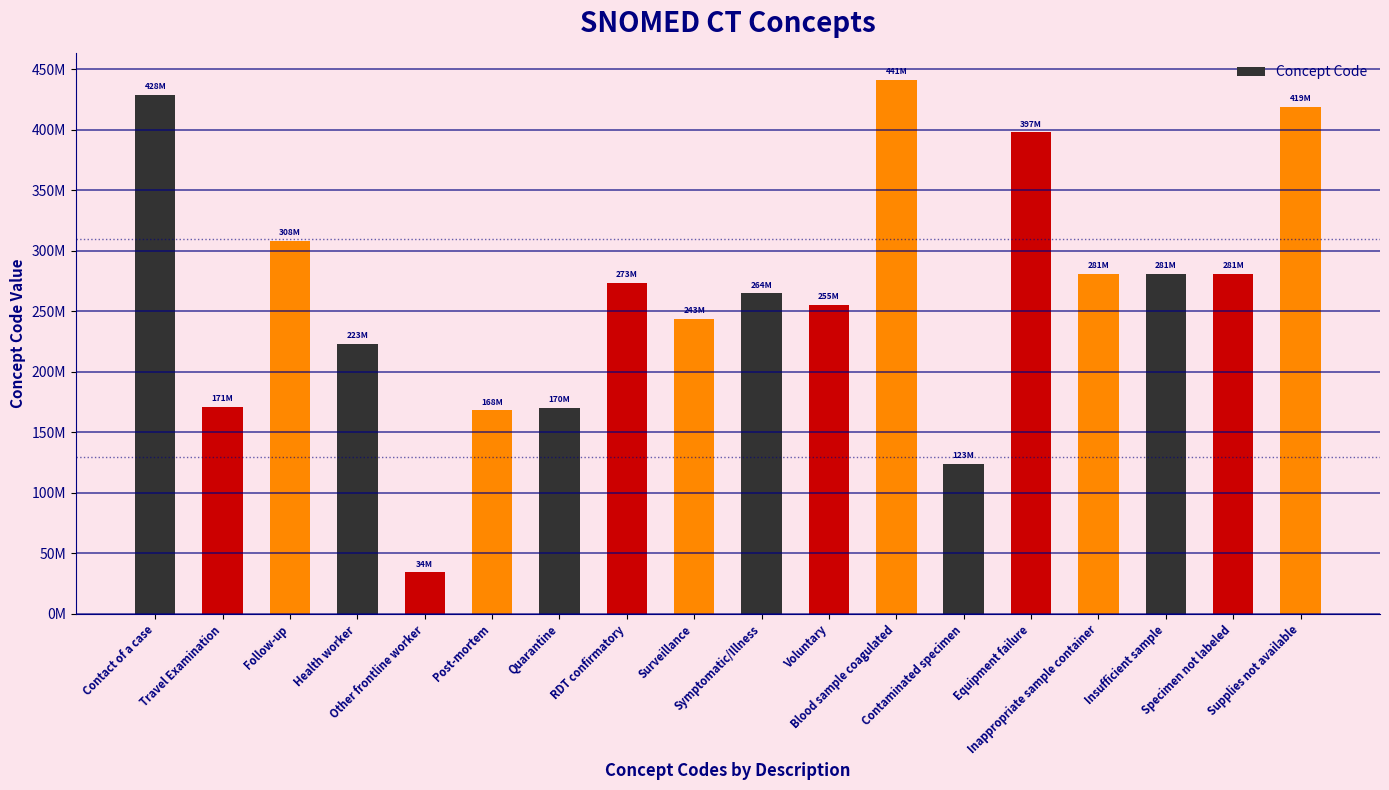

Approximately how many times larger is the value at Contact of a case compared to Specimen not labeled?

1.5